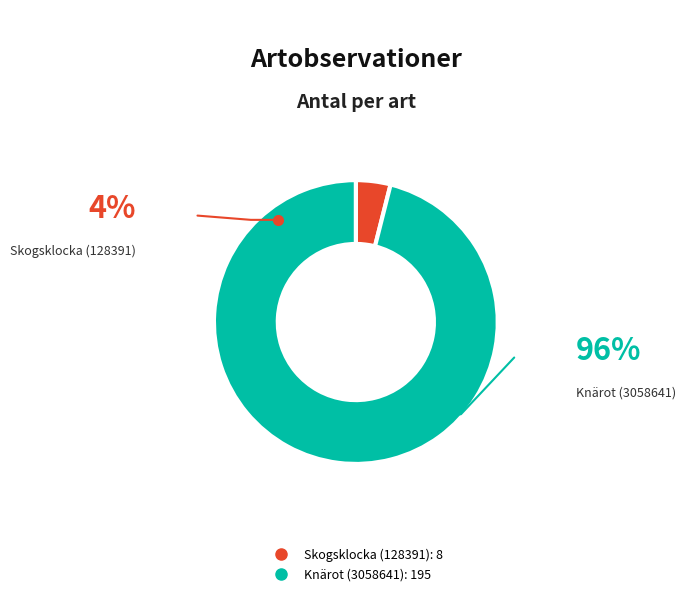

Count the number of slices in the pie.

2